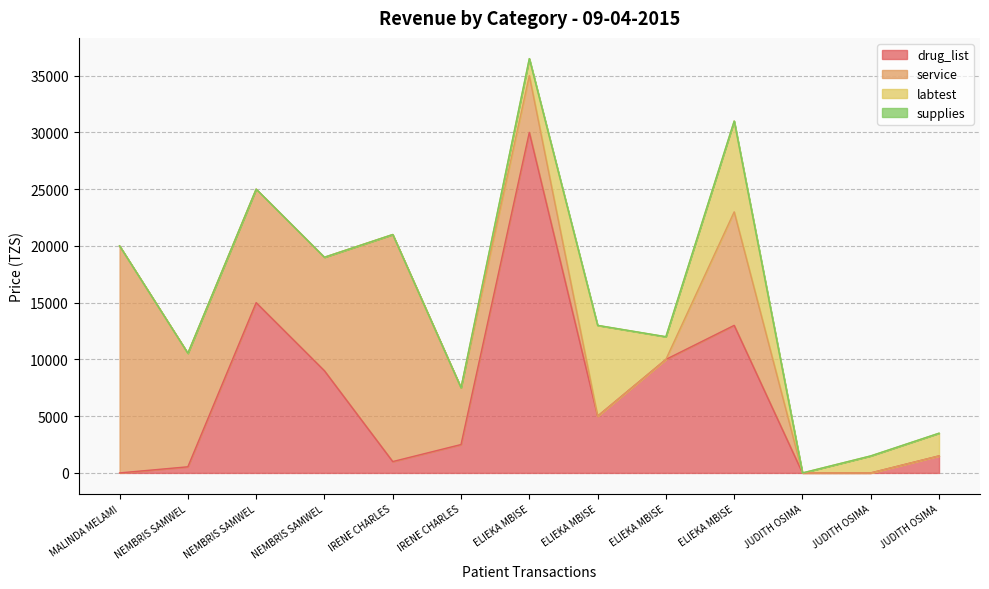

Is the value of service at MALINDA MELAMI greater than the value of labtest at MALINDA MELAMI?

Yes